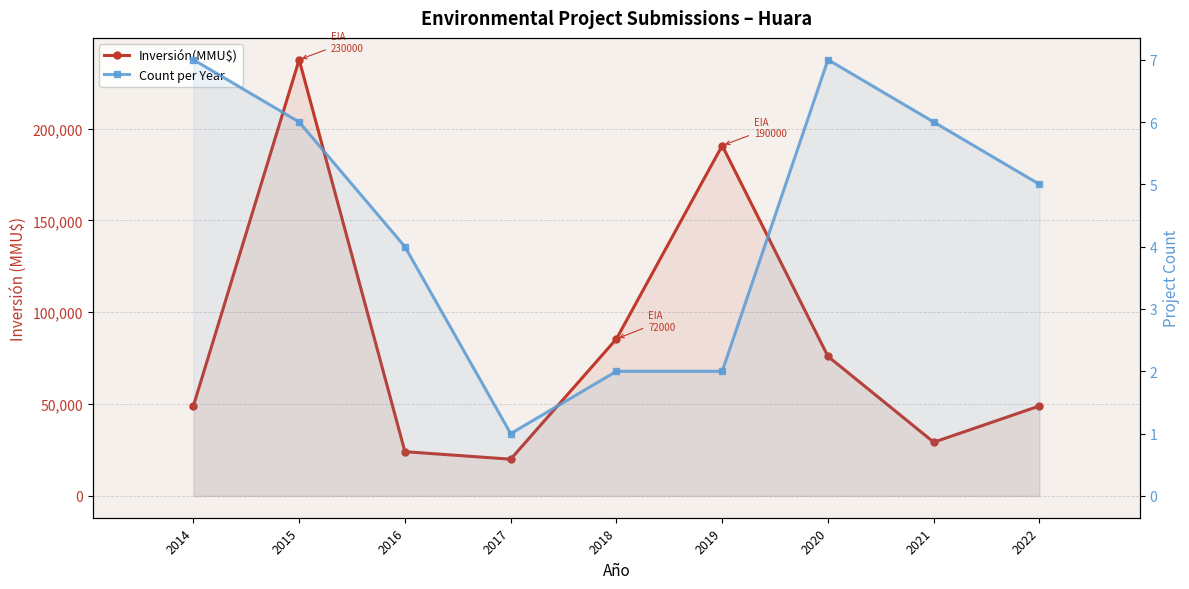

List the series in order of their overall mean, highest first.

Inversión(MMU$), Count per Year